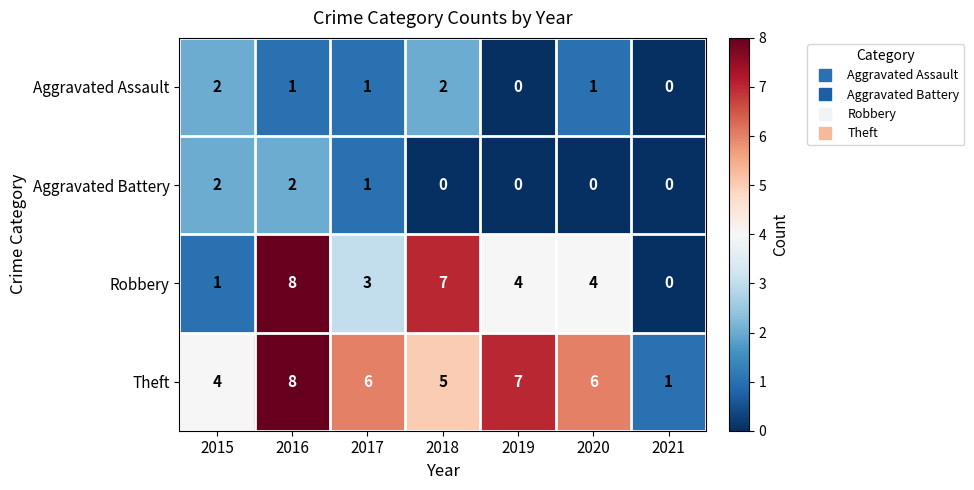

How many positive values does the Aggravated Assault series have?

5